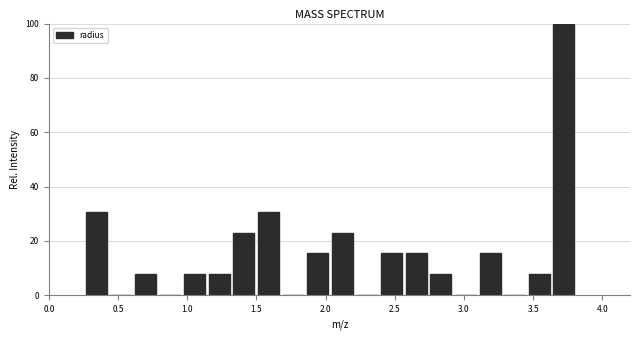

Read against the x-axis, roughly where is the centre of the tallest bar?

3.70